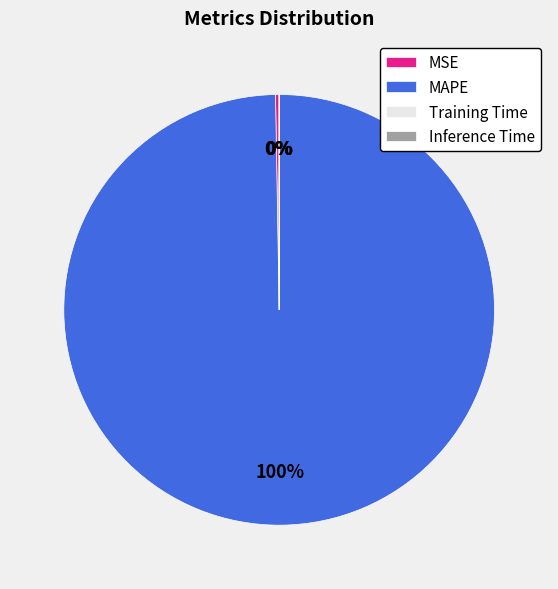

What is the majority slice?

MAPE